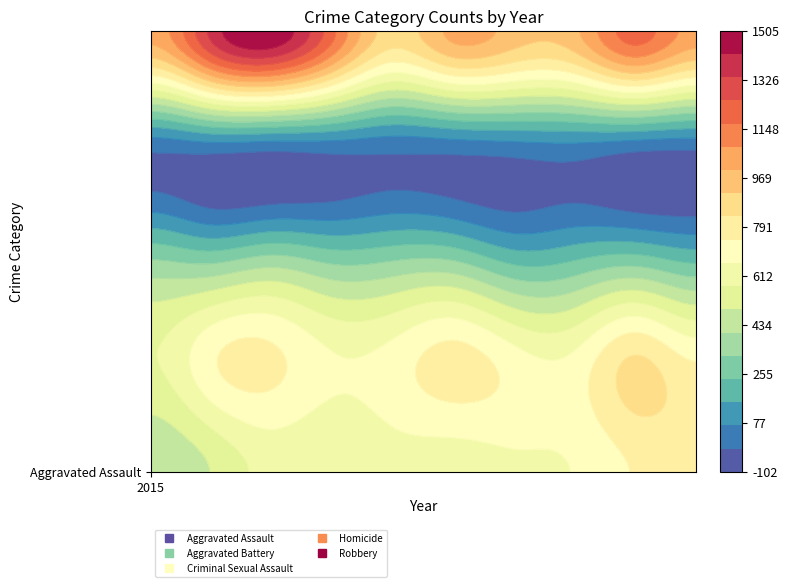

At 2015, list the series in order from largest to smallest.

Robbery, Aggravated Battery, Aggravated Assault, Criminal Sexual Assault, Homicide